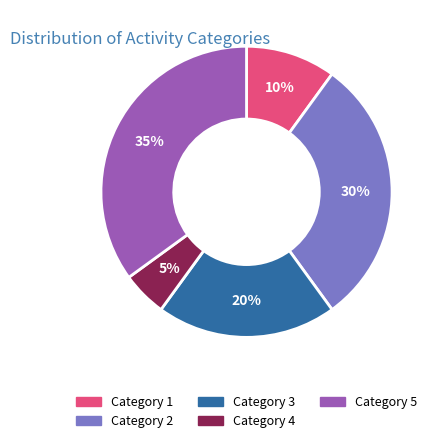

To the nearest percent, what is the difference between the largest and smallest slice percentages?

30%